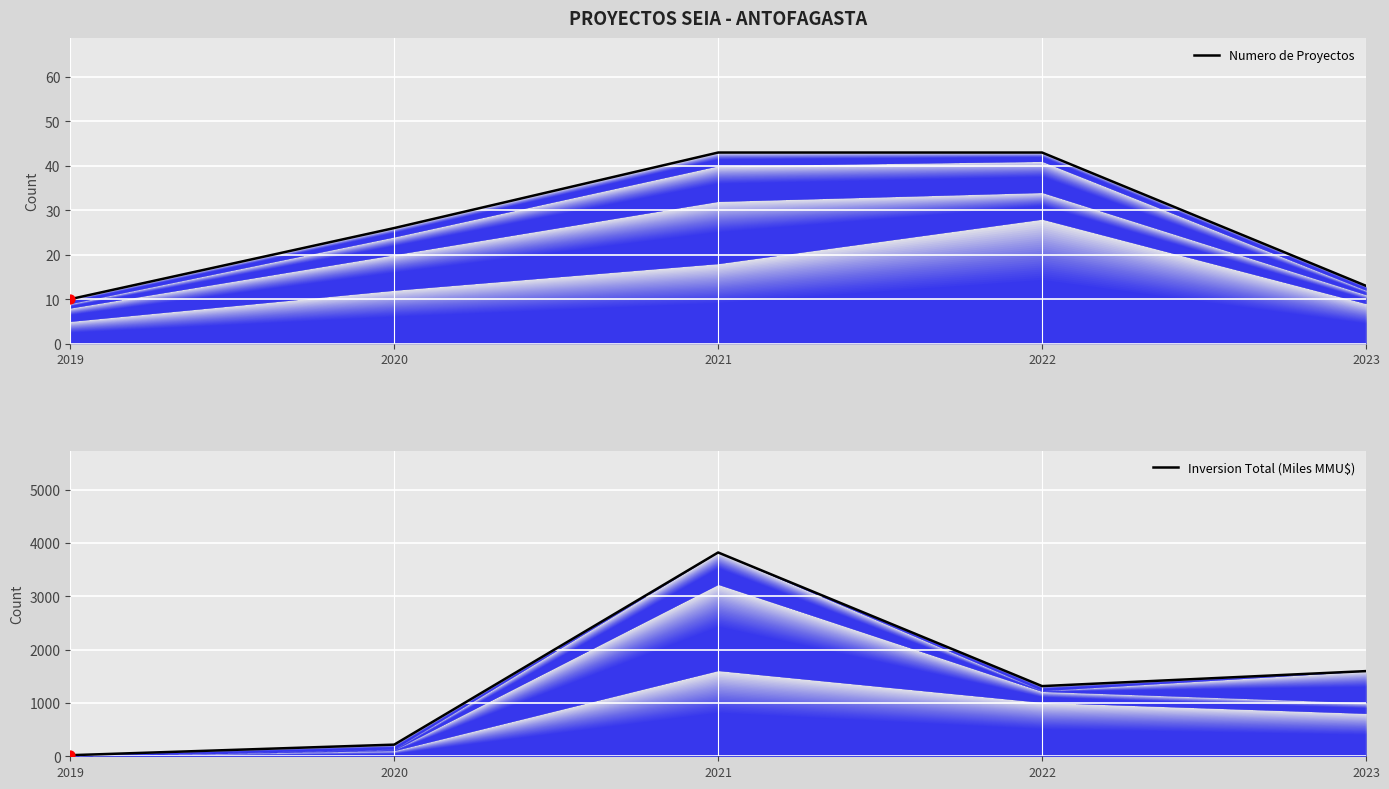

What are all the series names shown in the legend?

Numero de Proyectos, Inversion Total (Miles MMU$)